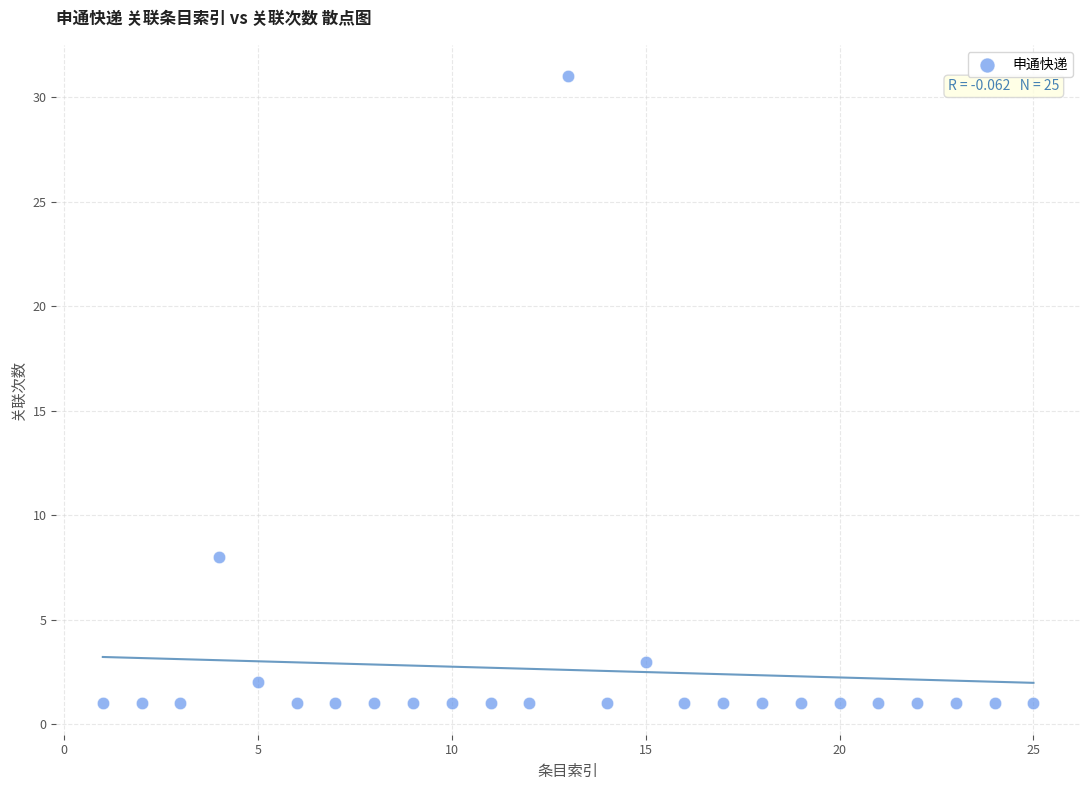

What is the range of X values (max minus min)?

24